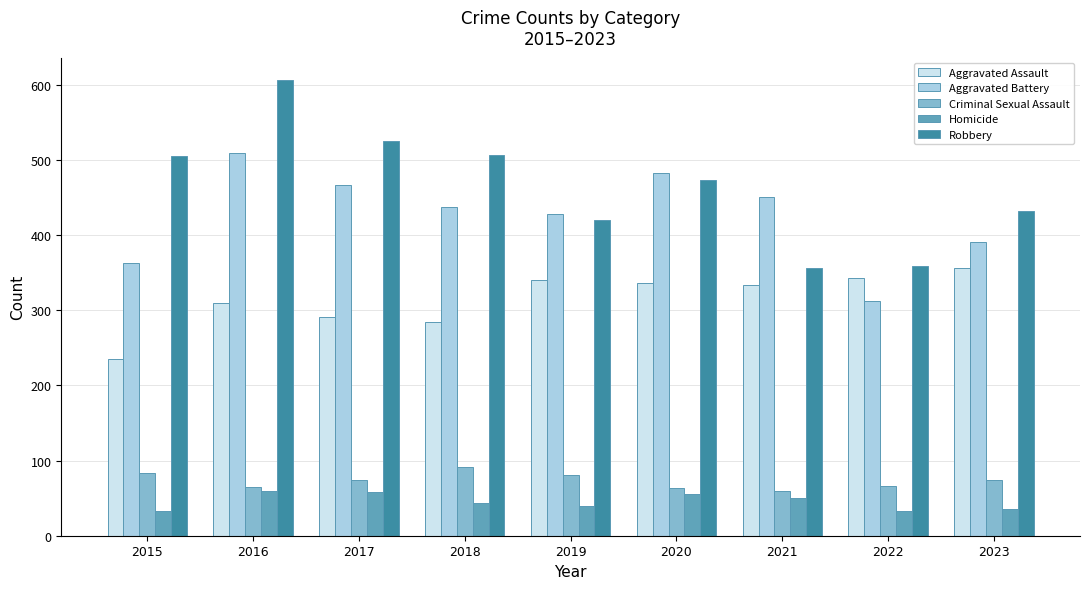

At how many categories does at least one series exceed 264?

9